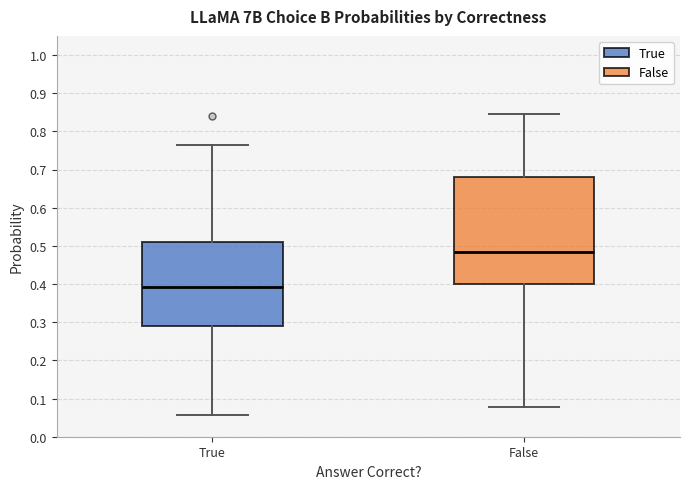

Which box has the lowest median line?

True